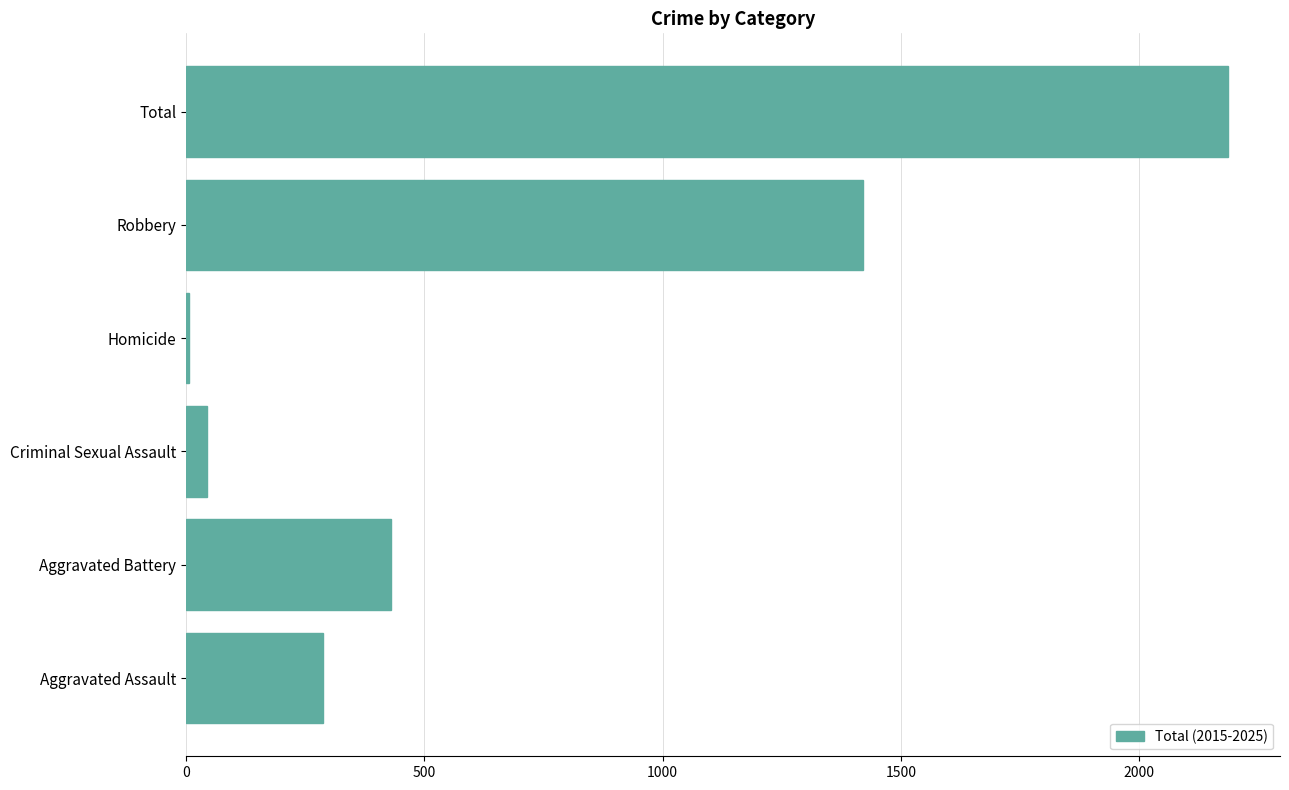

Approximately how many times larger is the value at Robbery compared to Aggravated Battery?

3.3